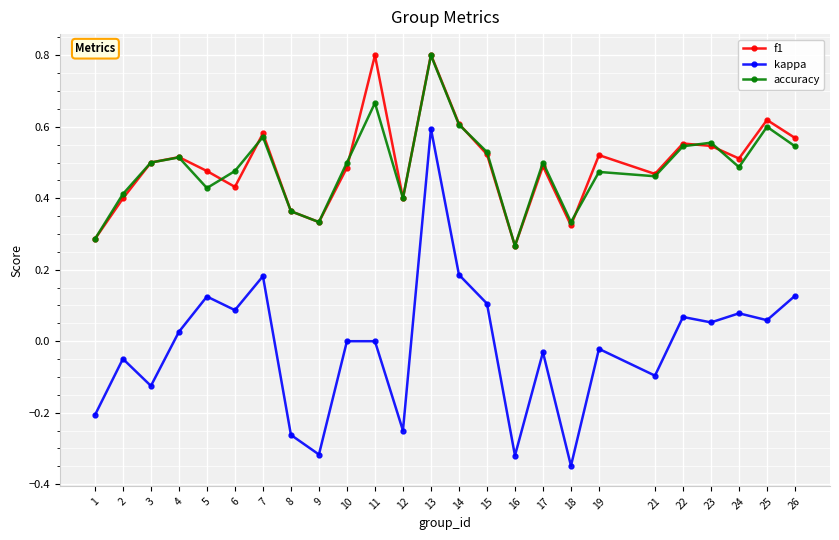

Which series has the largest range (max minus min)?

kappa